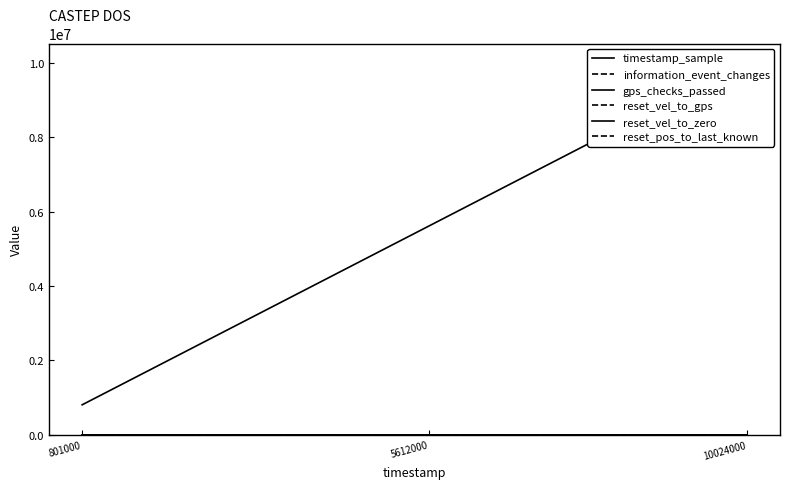

What is the value of the timestamp_sample point at the 3rd from the left?

10024000